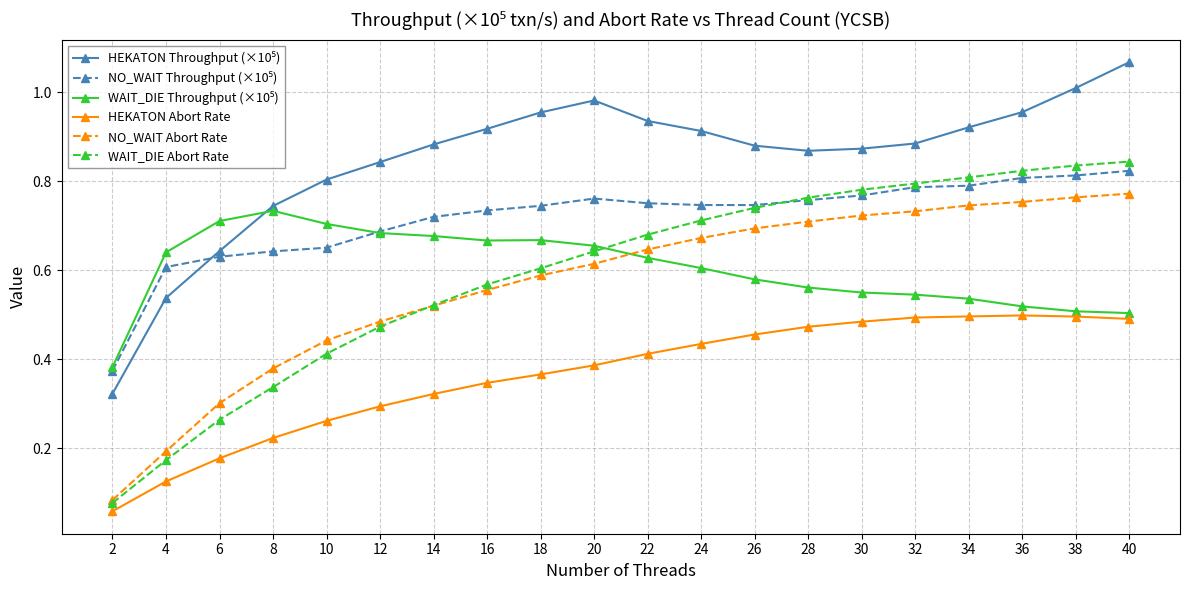

True or false: HEKATON Abort Rate has more than 0 interior local peaks.

True